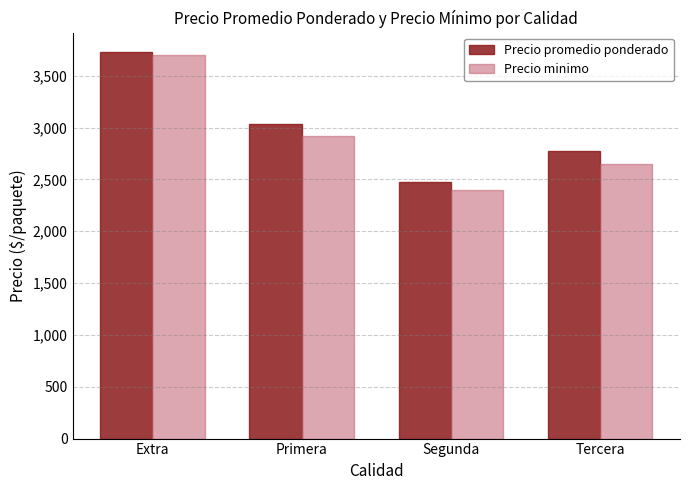

Is it true that Precio minimo equals 3700.0 at Extra?

True